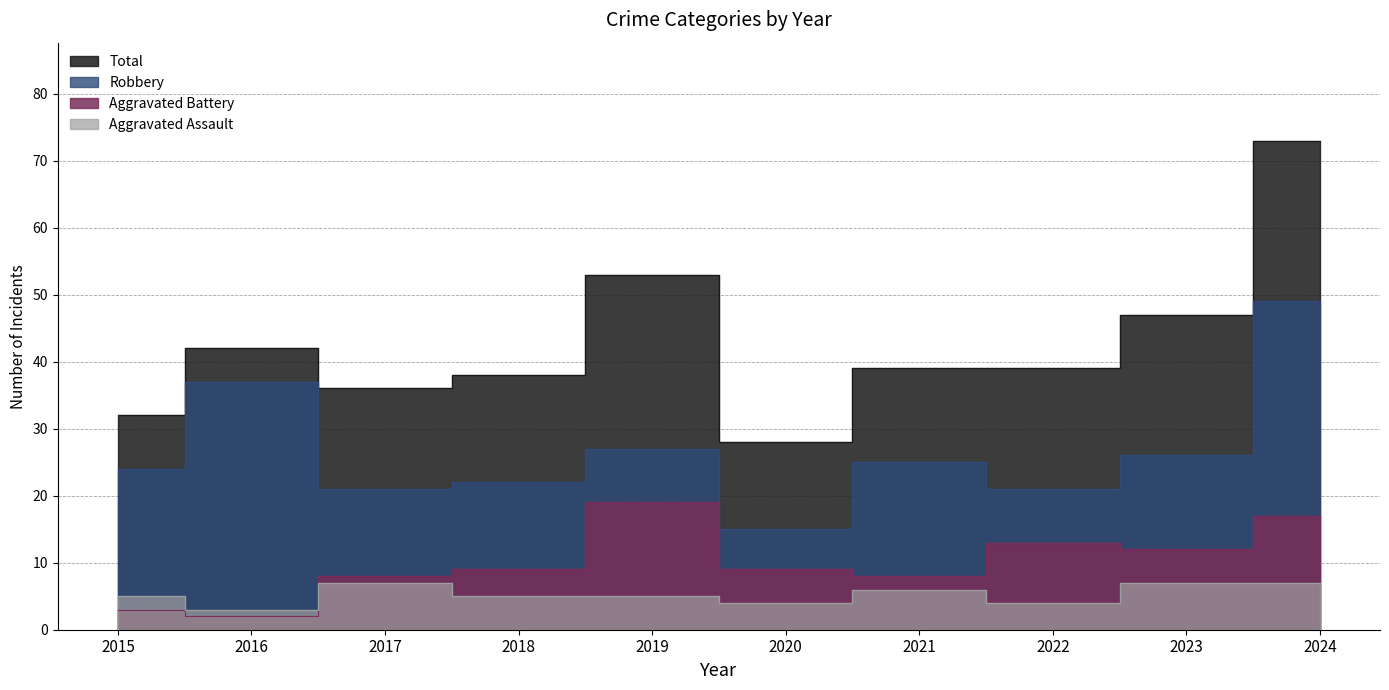

At which category is the sum across all series the highest?

2024